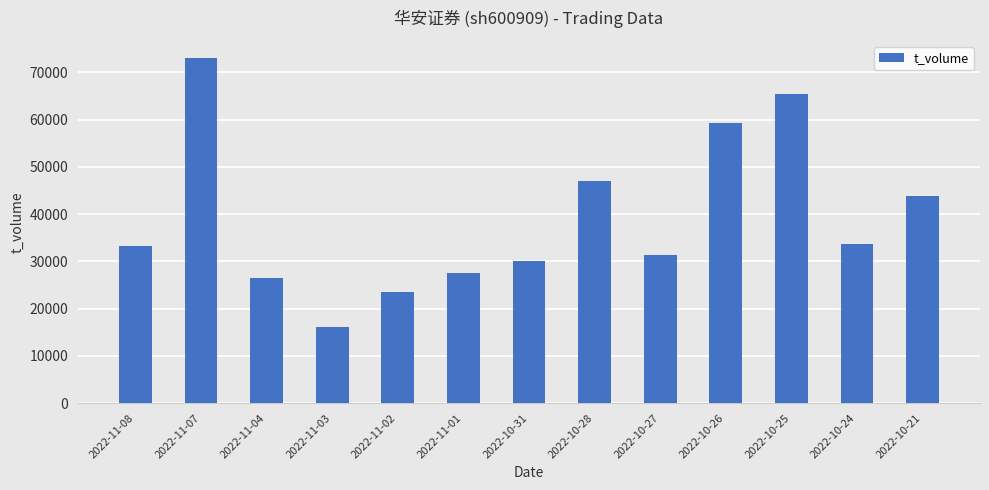

How many categories are shown in the chart?

13